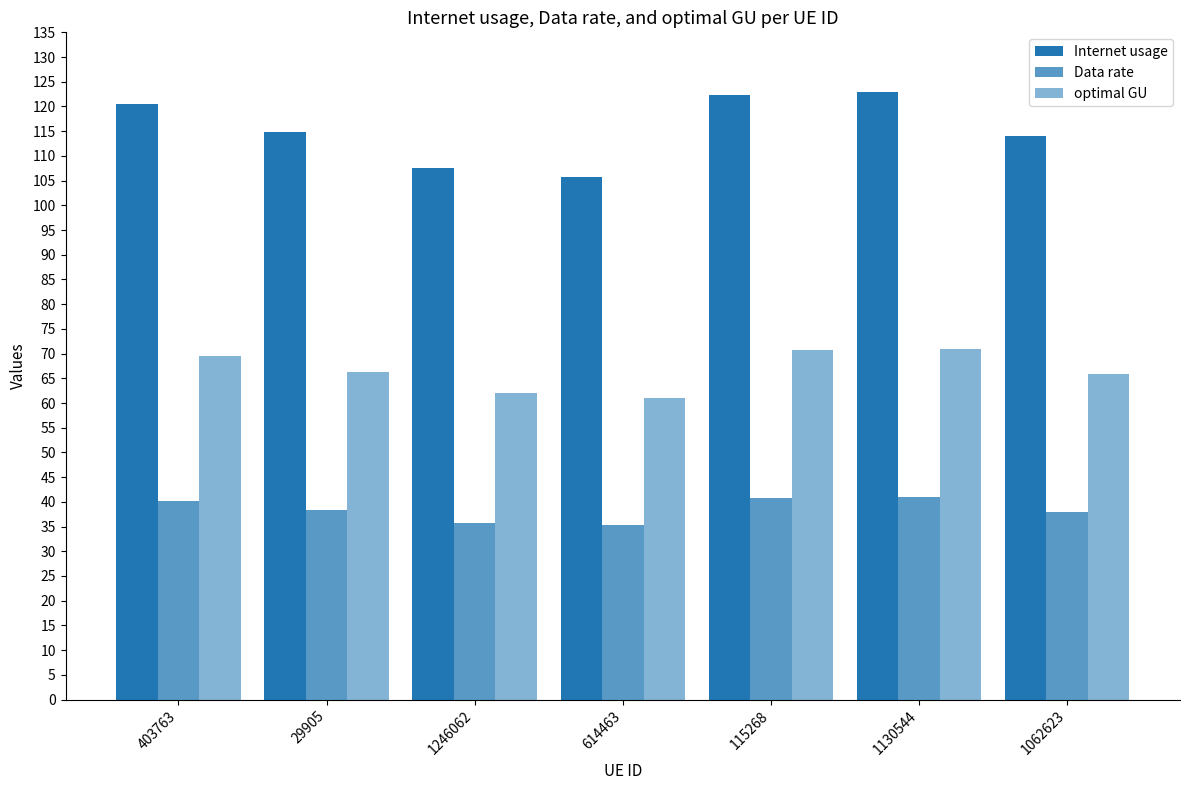

What position from the right is 115268?

3